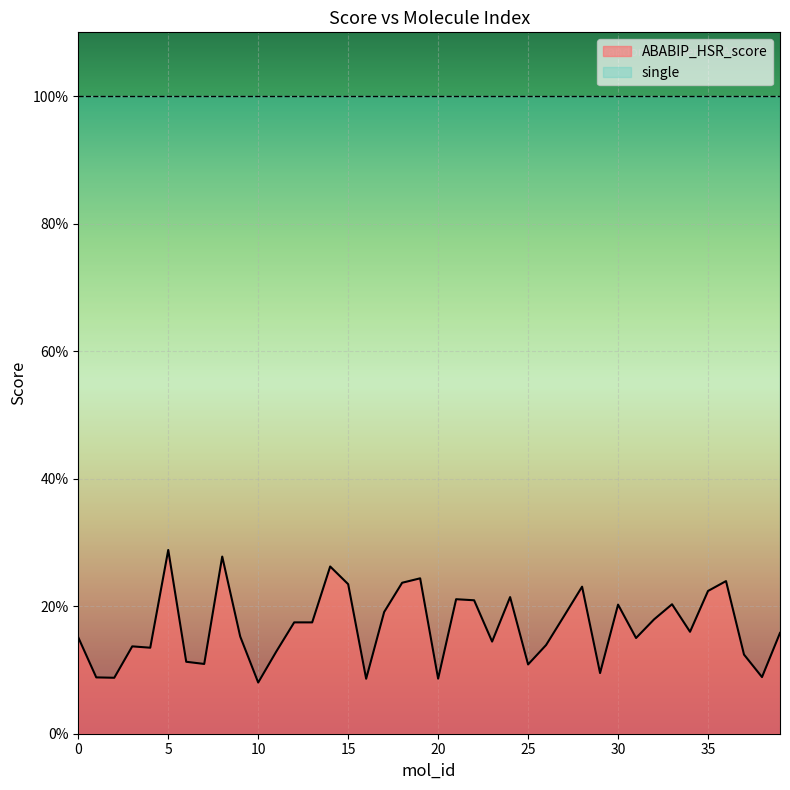

Rank the categories by value from lowest to highest.

10, 16, 20, 2, 1, 38, 29, 25, 7, 6, 37, 11, 4, 3, 26, 23, 31, 0, 9, 39, 34, 13, 12, 32, 27, 17, 30, 33, 22, 21, 24, 35, 28, 15, 18, 36, 19, 14, 8, 5